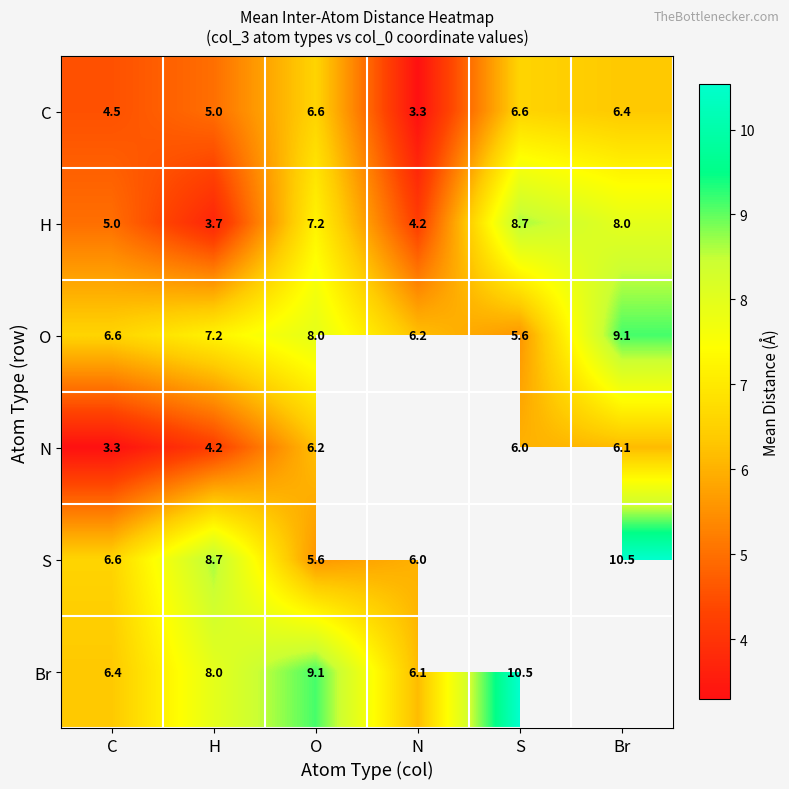

At which category is the sum across all series the highest?

O